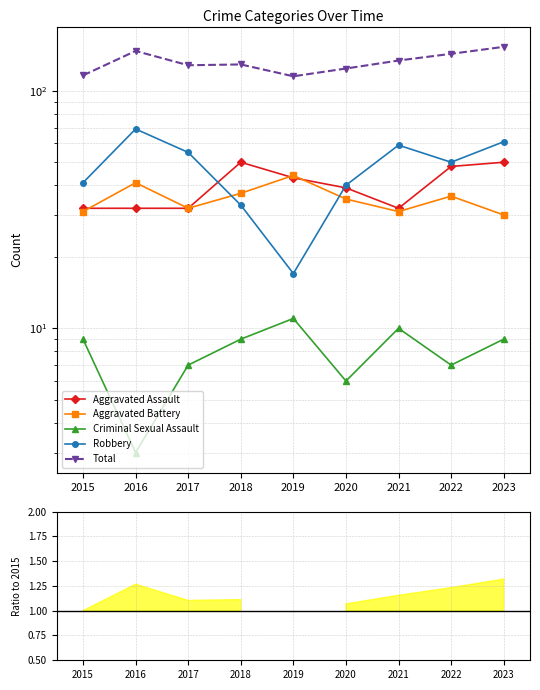

In Total, how many points are lower than both neighbors (excluding endpoints)?

2